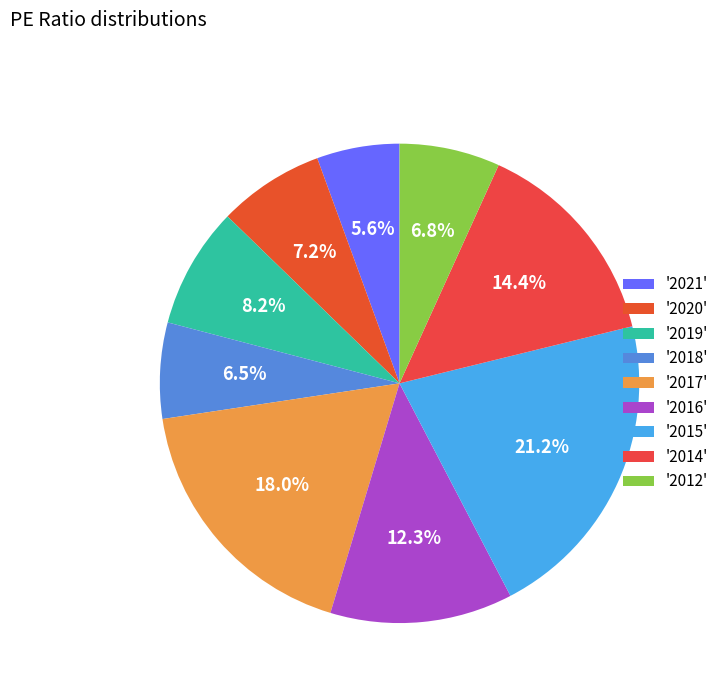

Rank the categories by value from highest to lowest.

2015, 2017, 2014, 2016, 2019, 2020, 2012, 2018, 2021